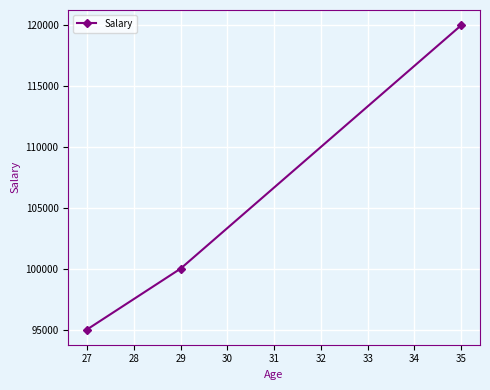

What is the ratio of the value at 35 to the value at 27?

1.3